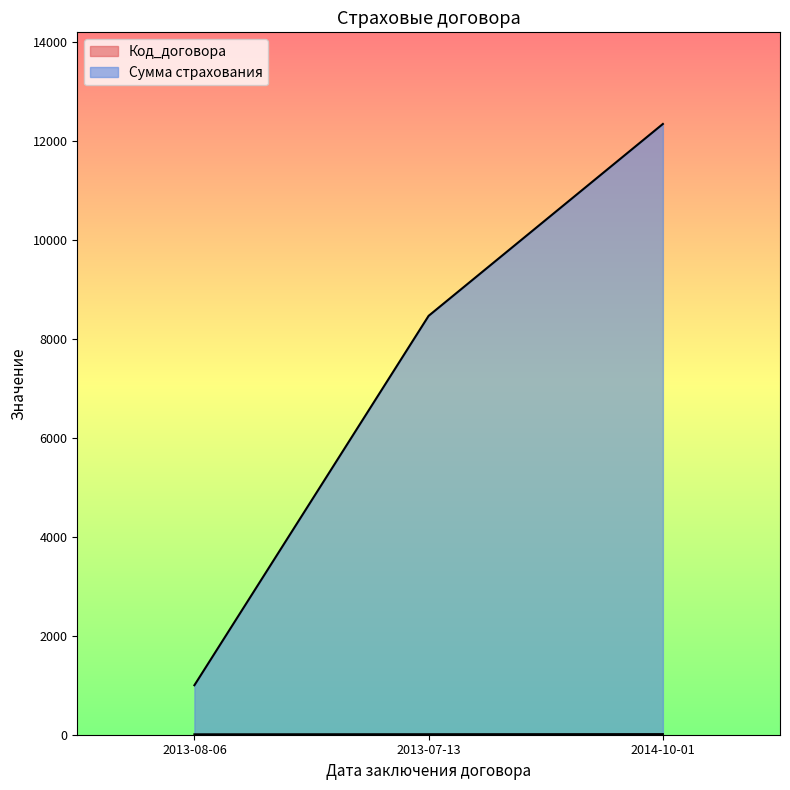

Which series has the largest total across all categories?

Сумма страхования